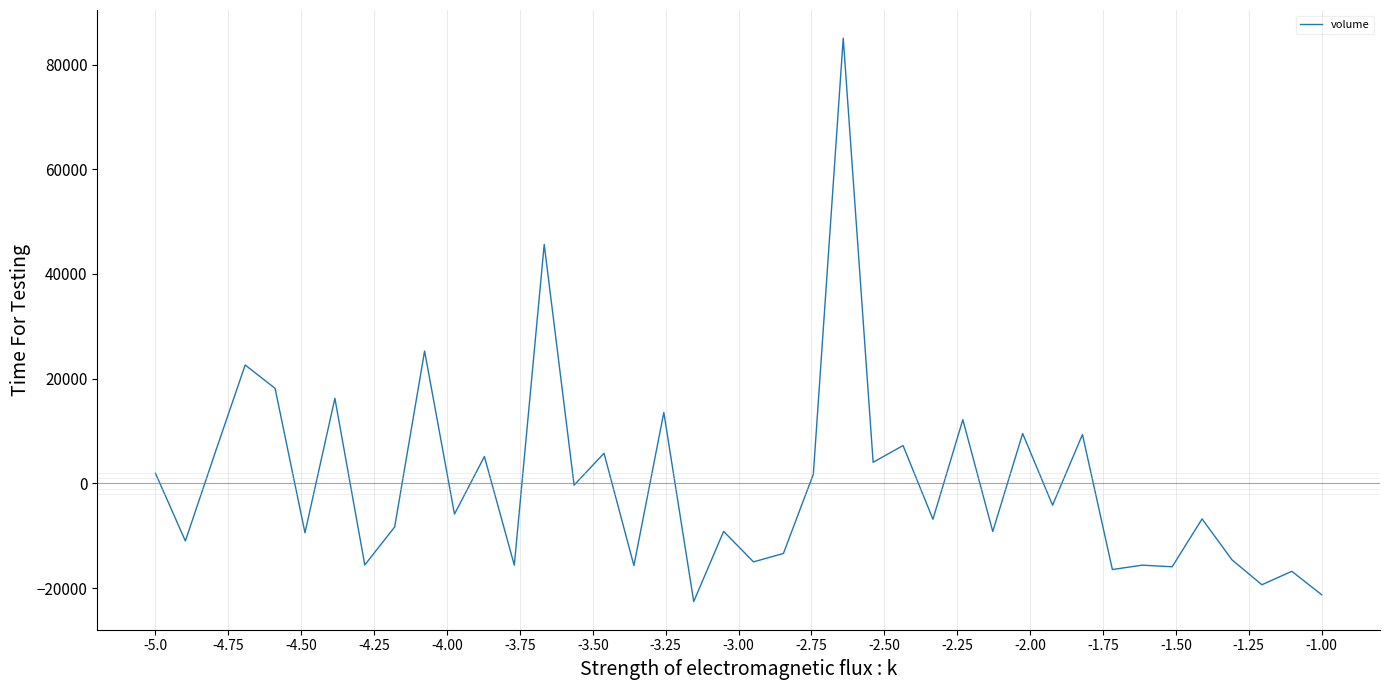

What is the smallest value displayed?

-22581.7